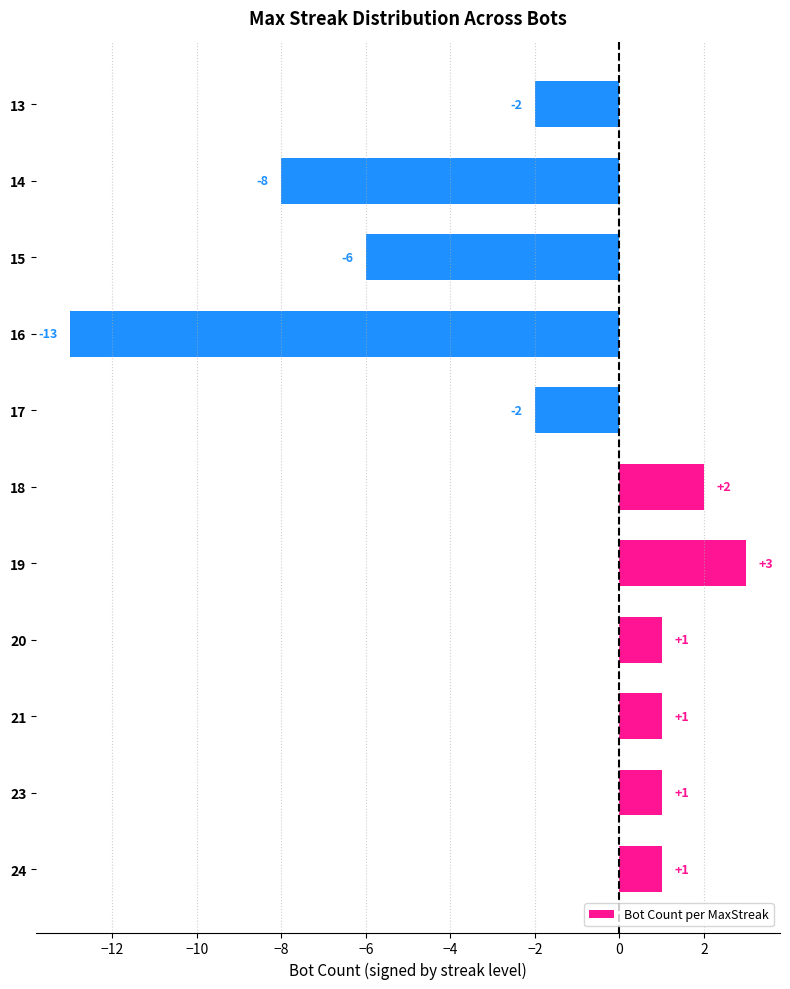

What is the difference between the maximum and second lowest values?

11